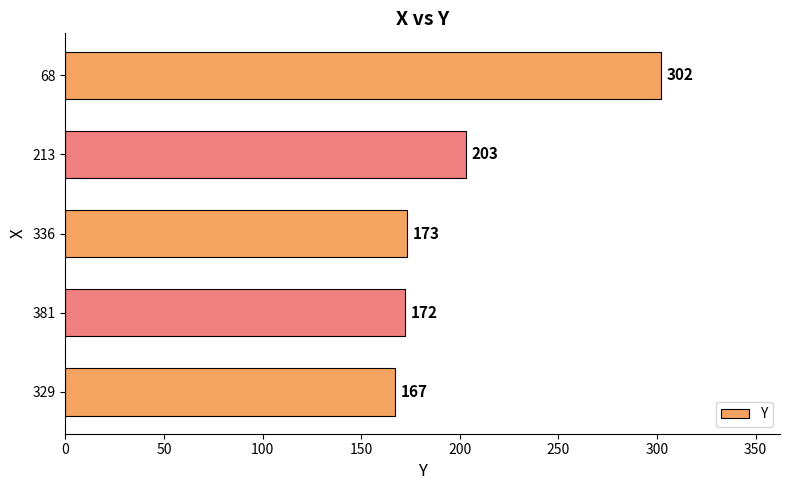

Does the chart contain stacked bars?

No